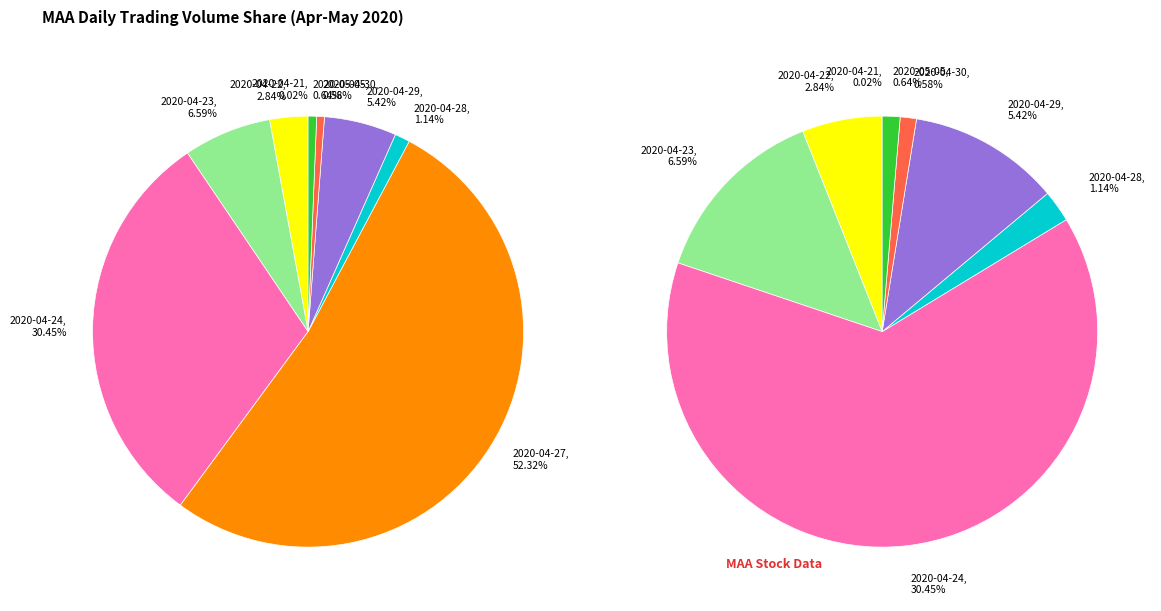

Is there any slice that represents more than half of the pie?

Yes